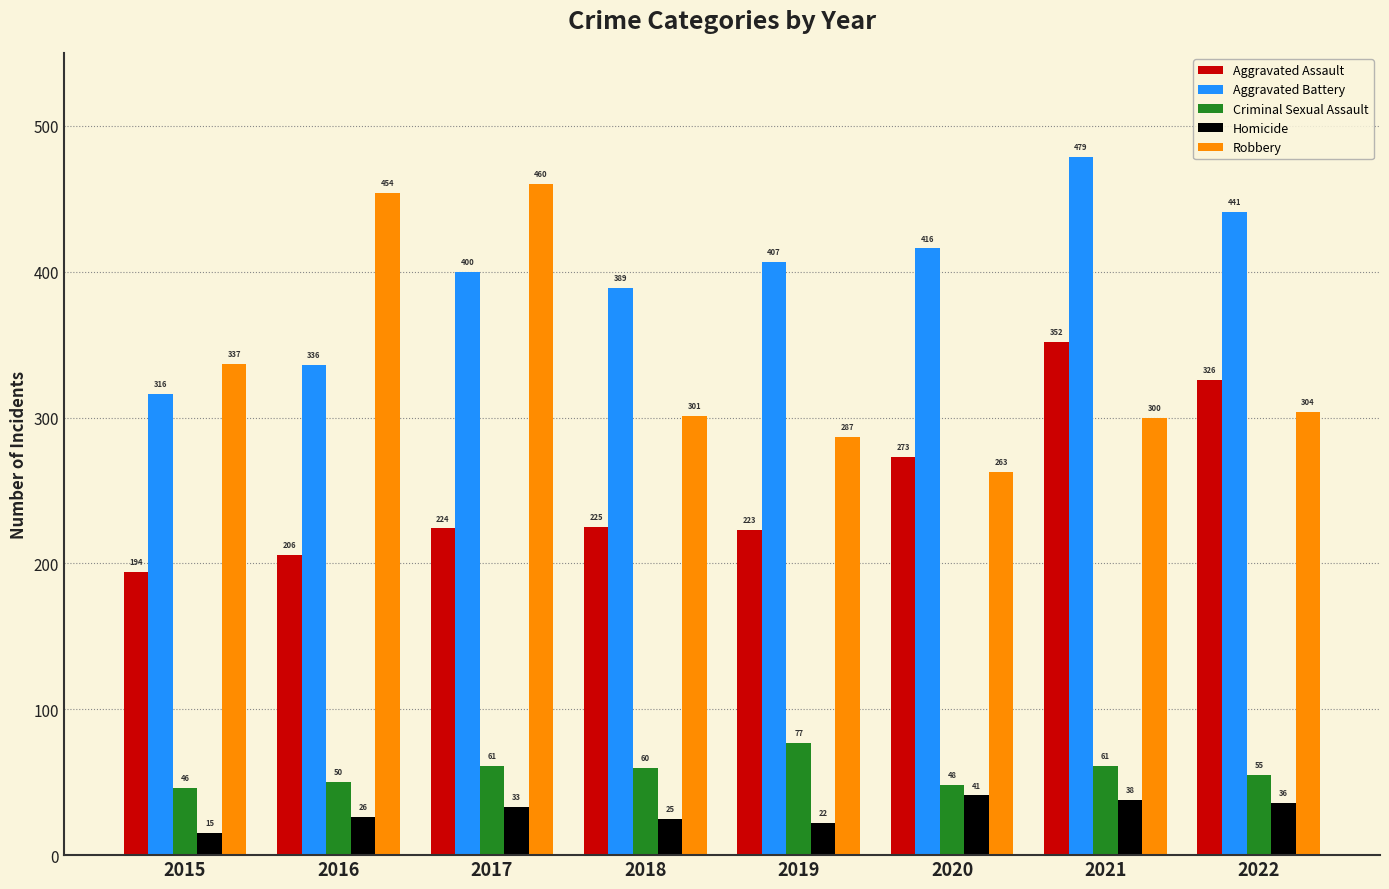

How many bars are there in each group?

5